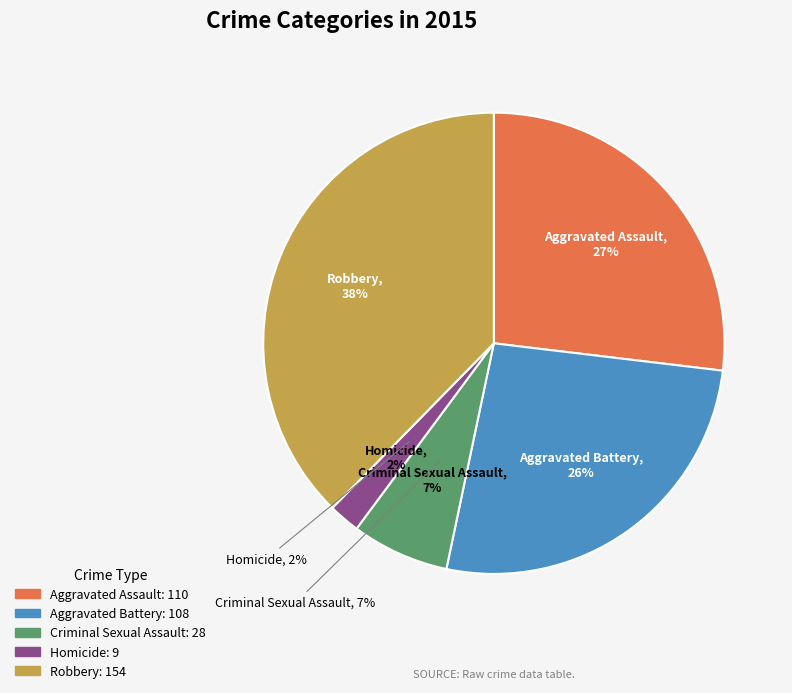

Rank the categories by value from highest to lowest.

Robbery, Aggravated Assault, Aggravated Battery, Criminal Sexual Assault, Homicide